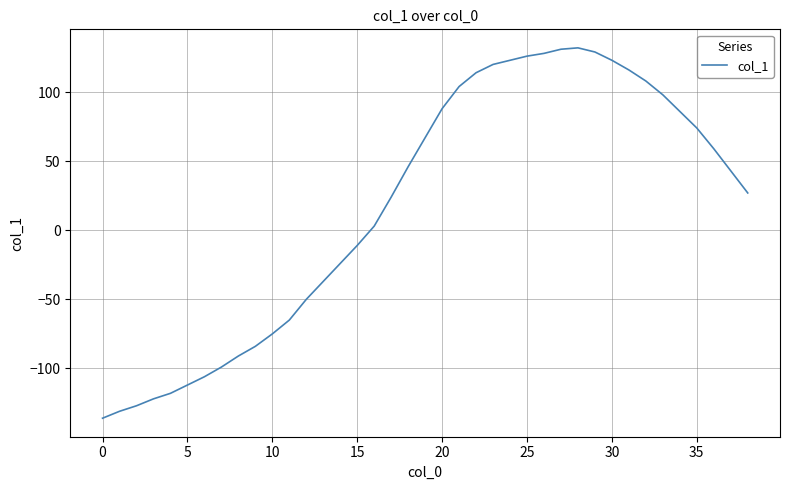

What is the smallest value displayed?

-136